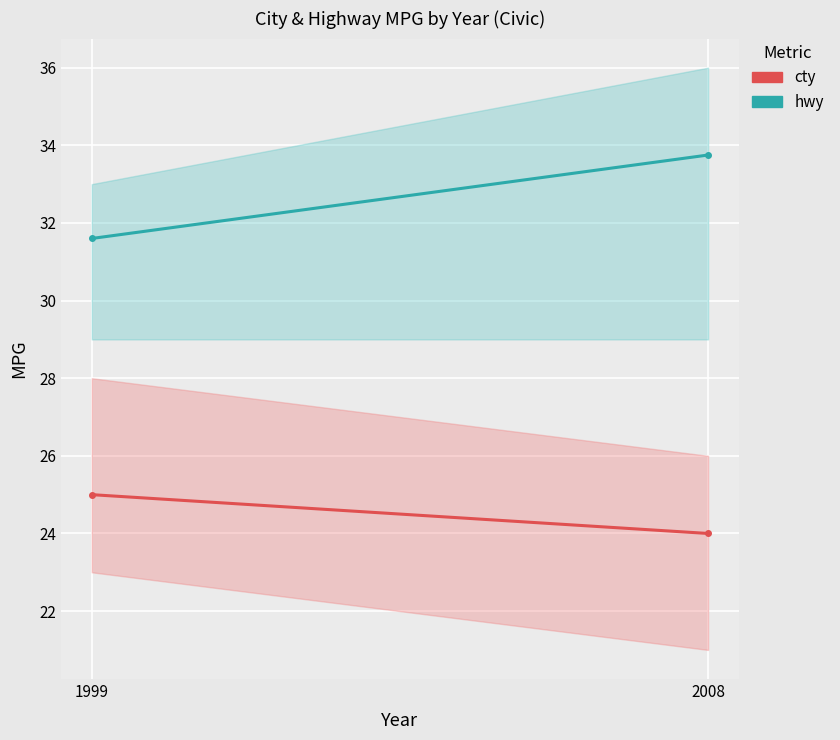

What is the average value of the cty series?

24.5